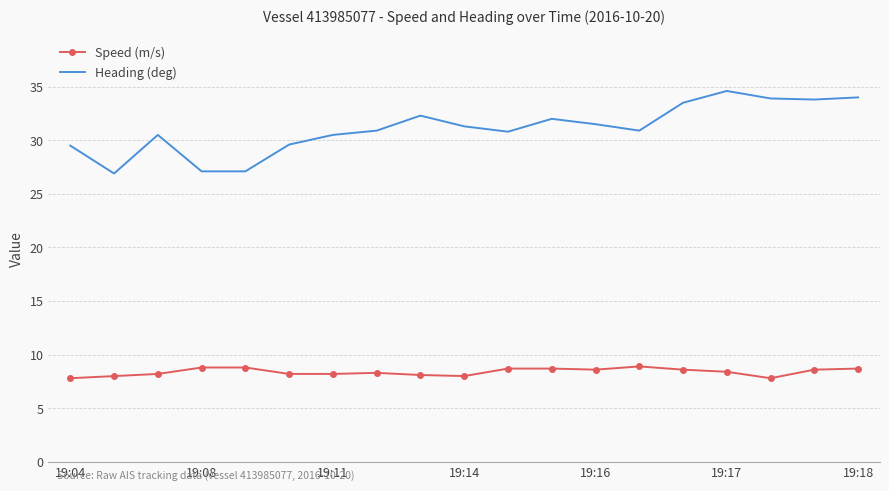

List the series in order of their peak value, lowest first.

Speed (m/s), Heading (deg)